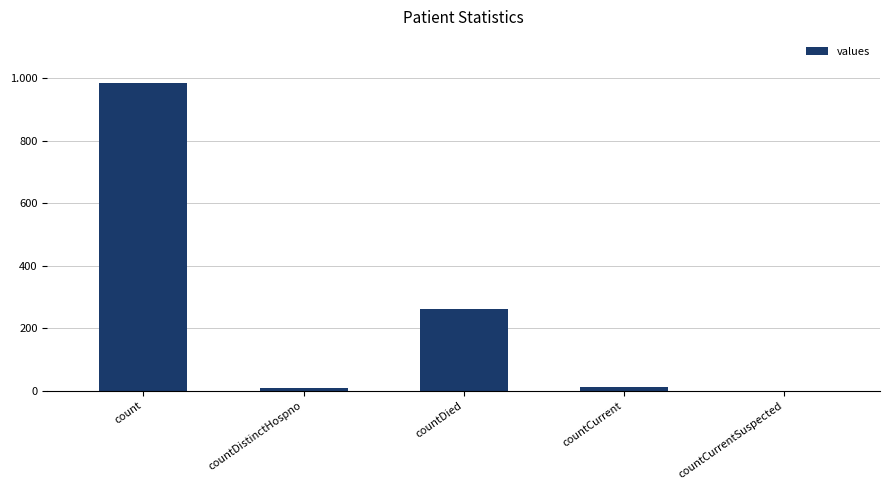

What is the difference between the maximum and minimum values?

985